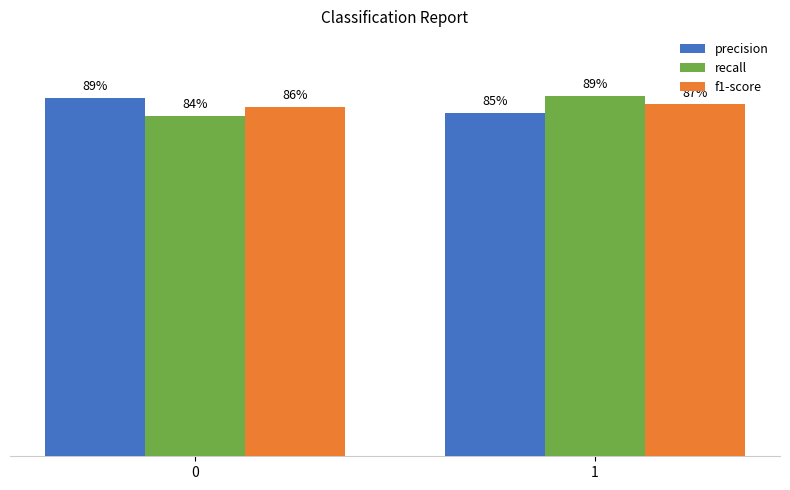

Does the chart contain any negative values?

No